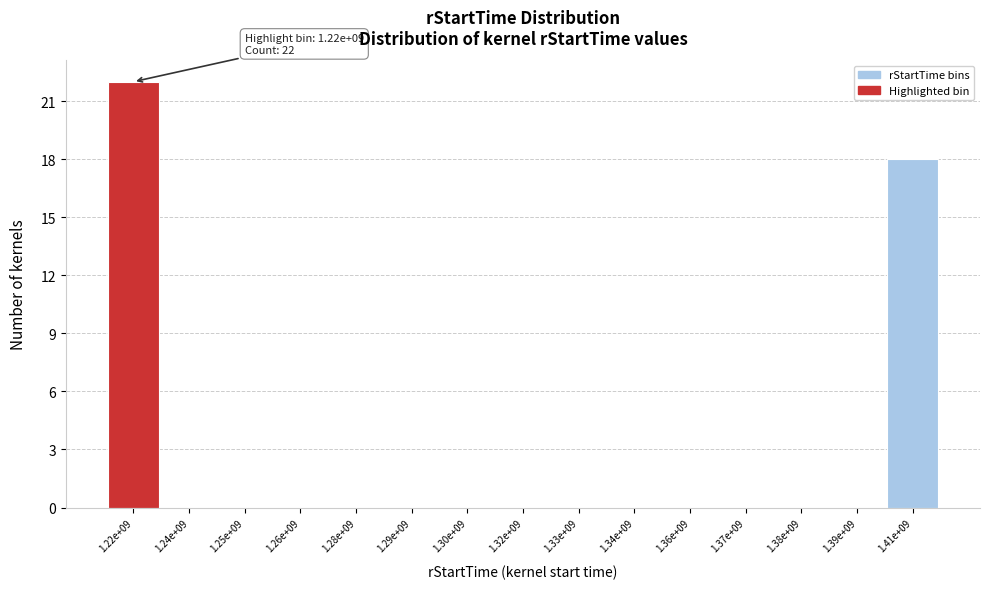

Reading left to right, extract all data points from this chart.

1.22e+09=22	1.24e+09=0	1.25e+09=0	1.26e+09=0	1.28e+09=0	1.29e+09=0	1.30e+09=0	1.32e+09=0	1.33e+09=0	1.34e+09=0	1.36e+09=0	1.37e+09=0	1.38e+09=0	1.39e+09=0	1.41e+09=18